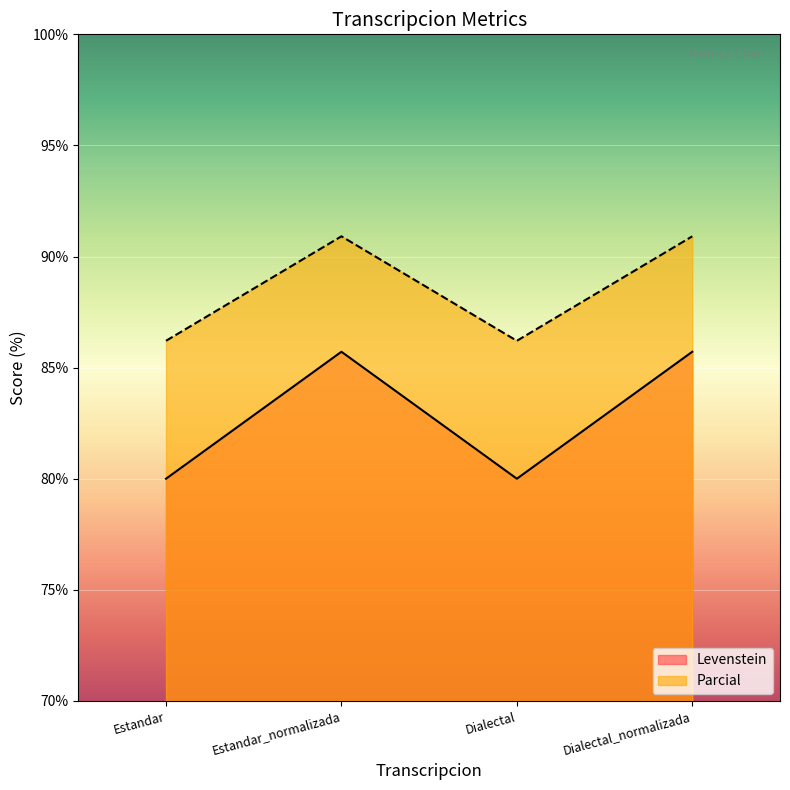

What is the minimum value for Parcial?

86.2